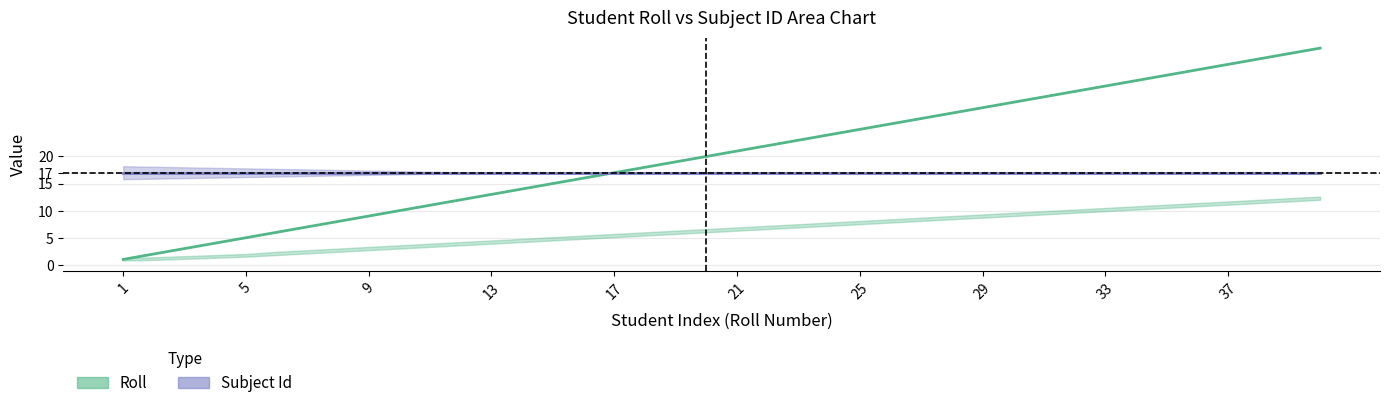

Reading left to right, what are all the values shown in this chart?

1	2	3	4	5	6	7	8	9	10	11	12	13	14	15	16	17	18	19	20	21	22	23	24	25	26	27	28	29	30	31	32	33	34	35	36	37	38	39	40